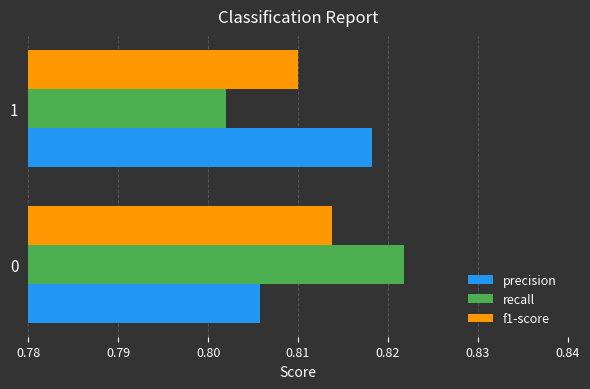

Which series has the largest range (max minus min)?

recall